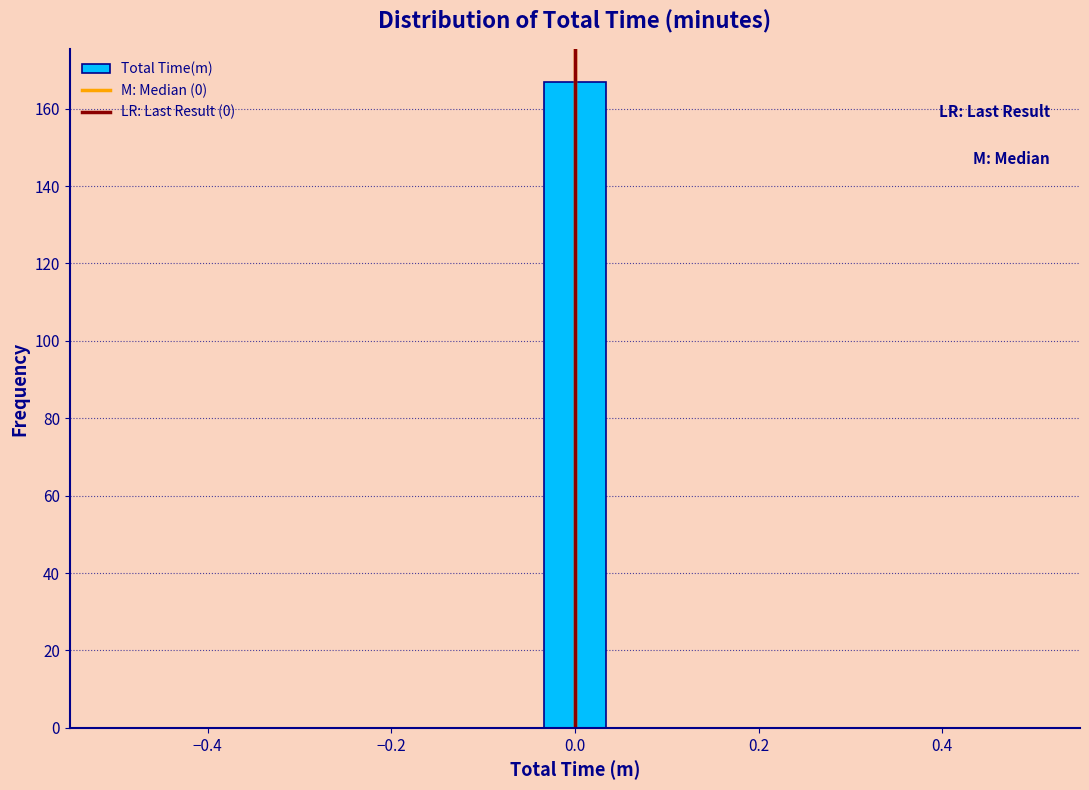

Read against the x-axis, roughly where is the centre of the tallest bar?

0.00